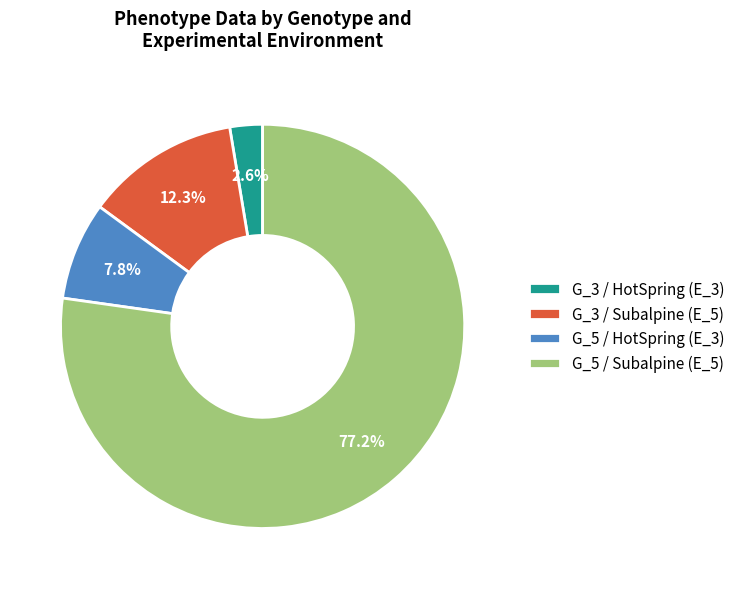

What percentage is the G_5 / Subalpine (E_5) slice, to the nearest percent?

77%